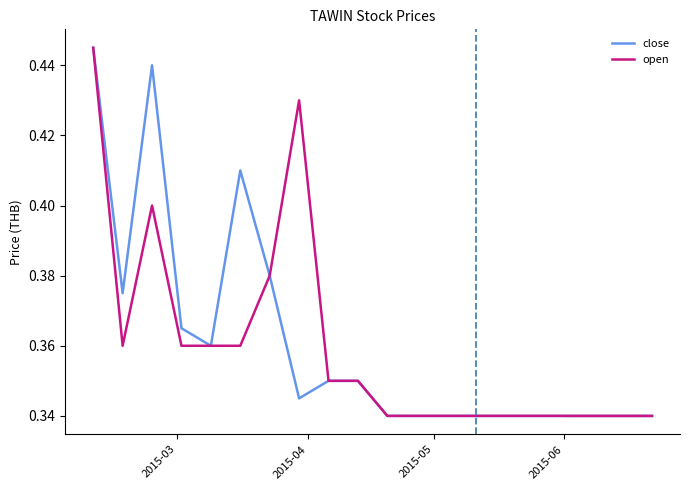

What is the difference between the second highest and minimum values in the open series?

0.1